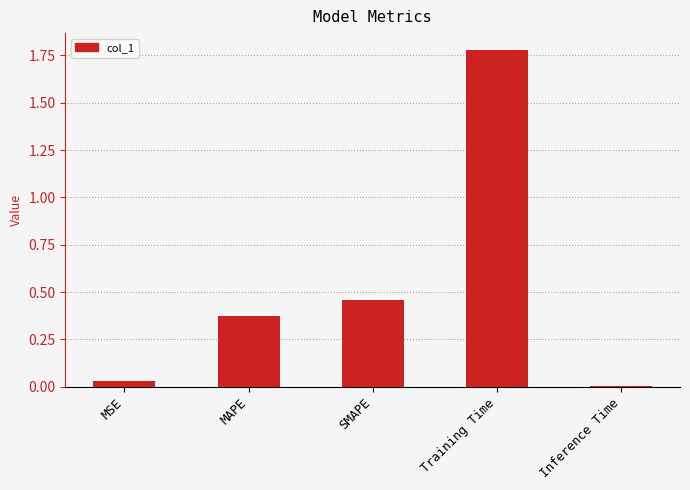

What is the label of the 1st bar from the right?

Inference Time